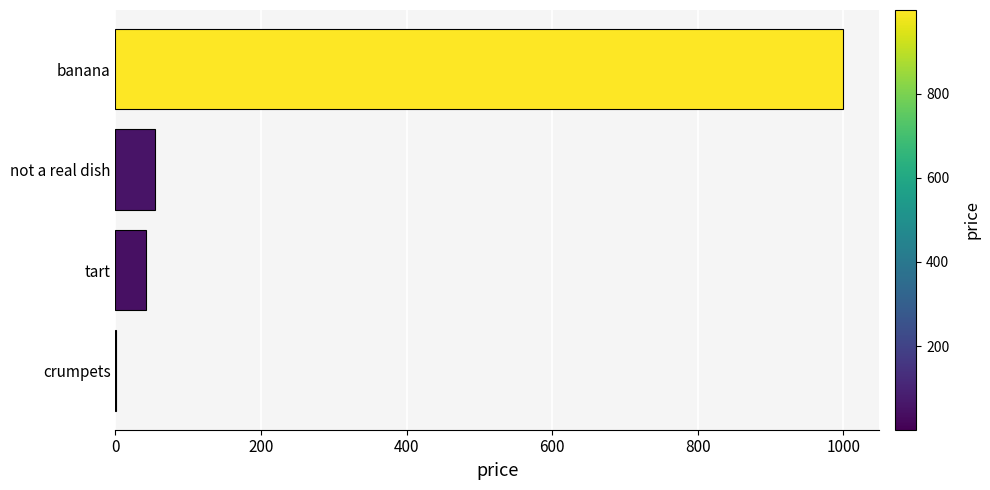

True or false: the data shows 54 at not a real dish.

True